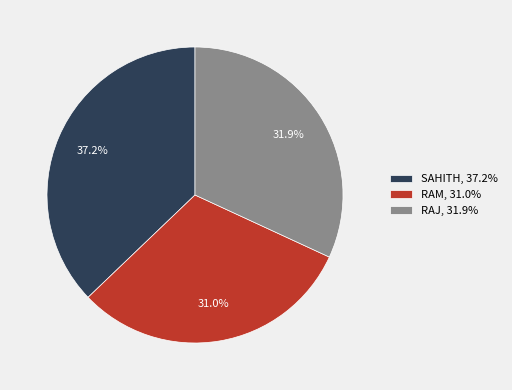

Is there a majority slice in this chart?

No